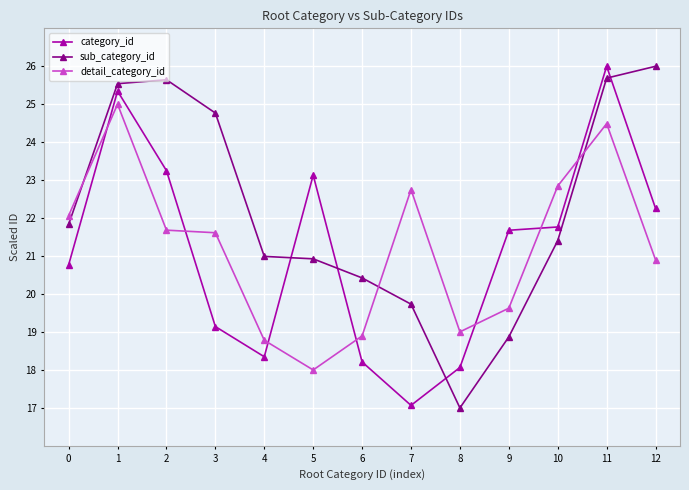

What is the value of the category_id point at the 7th from the left?

18.2